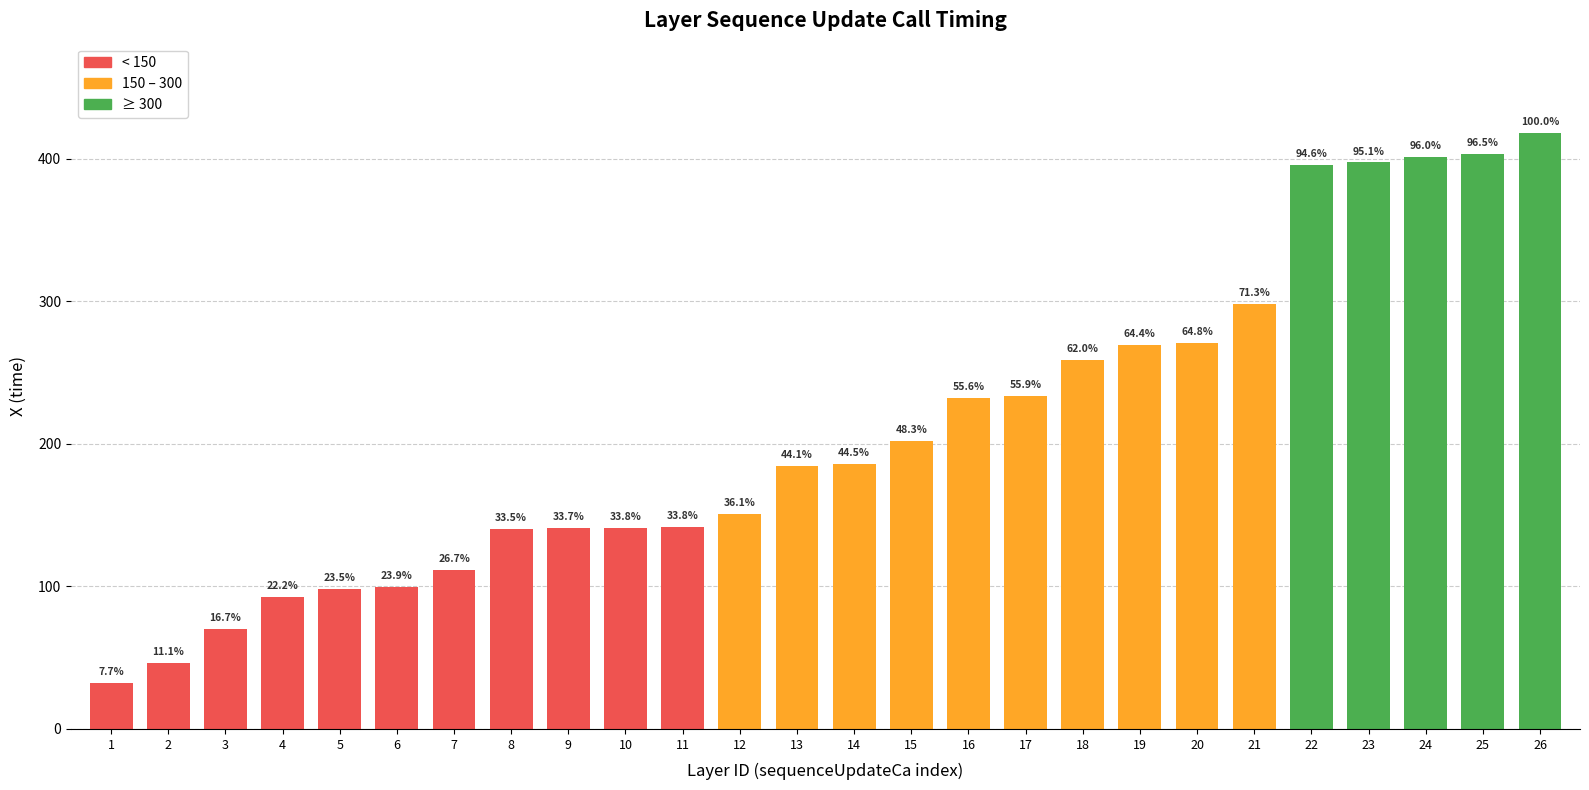

Which label corresponds to the largest value in the chart?

26